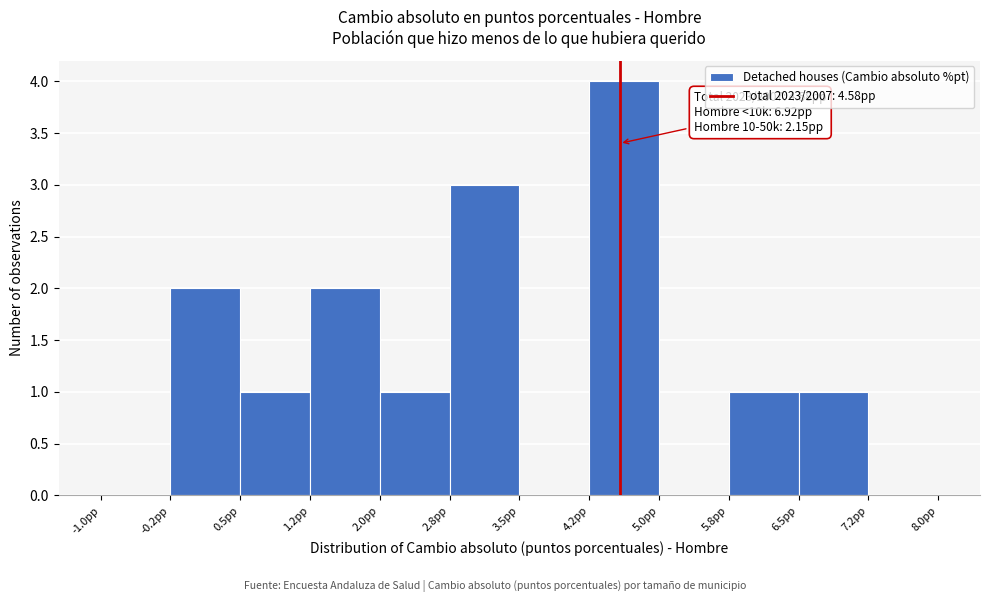

Which range on the x-axis has the tallest bar?

4.25 to 5.00